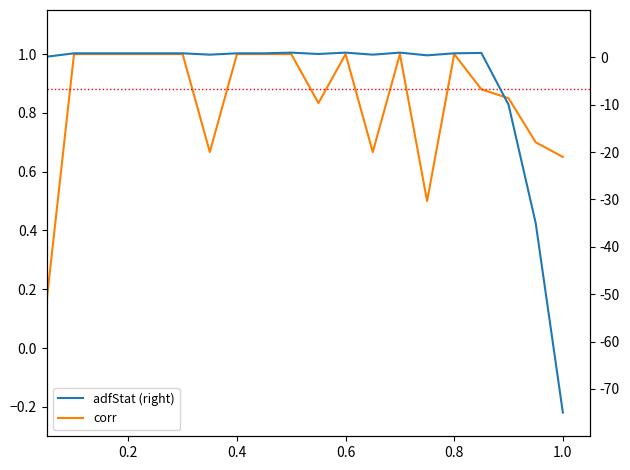

At which label is corr closest to 0?

0.2